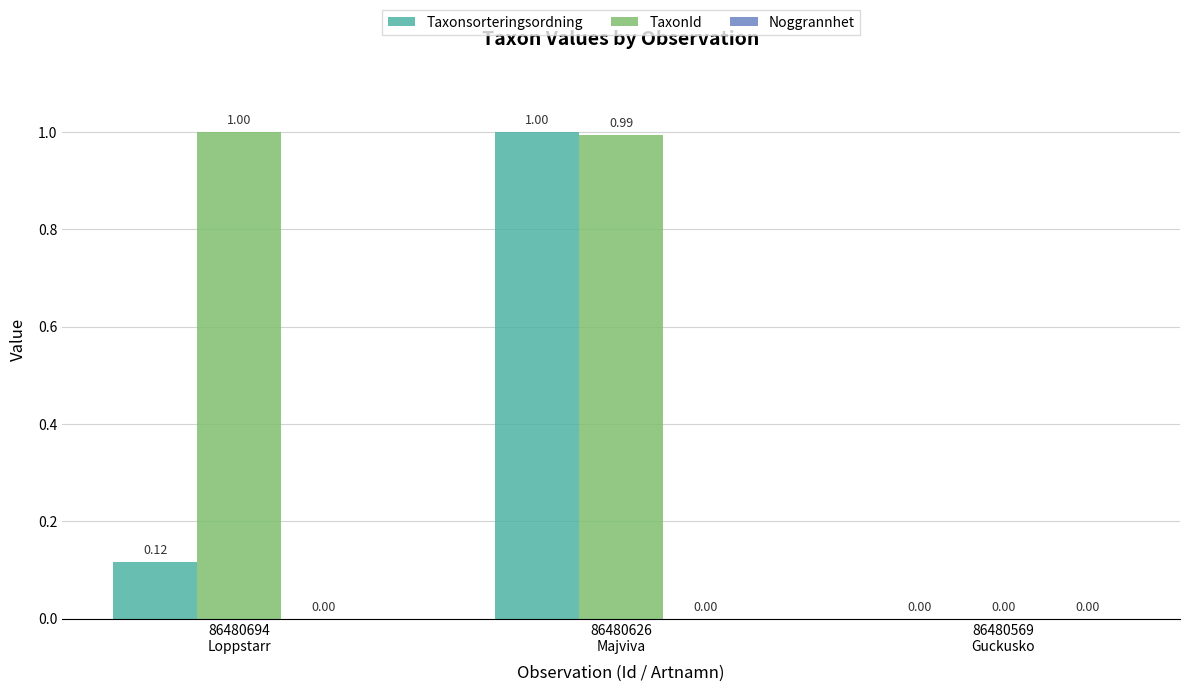

What is the sum of the Taxonsorteringsordning values at 86480569
Guckusko and 86480626
Majviva?

1.0